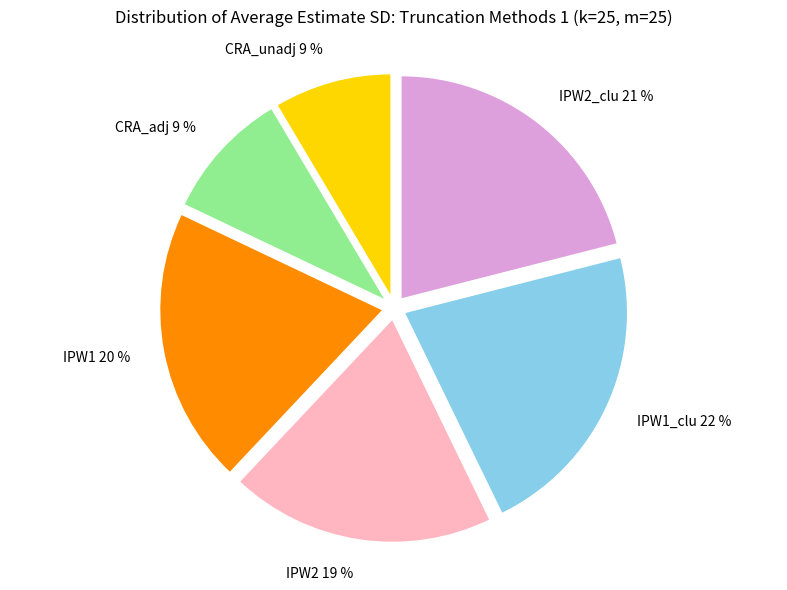

Combined, do IPW1_clu 22 % and CRA_unadj 9 % account for over 50%?

No